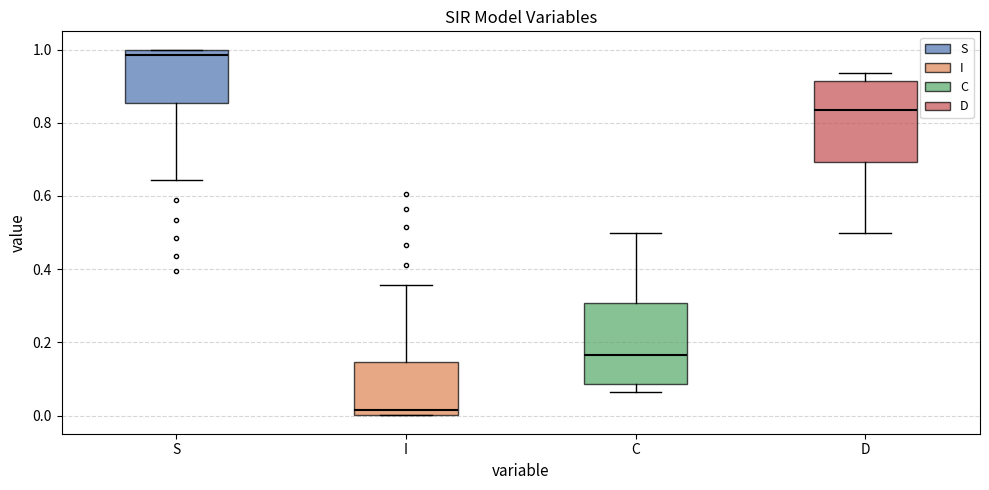

Which box's median line is the lowest?

I